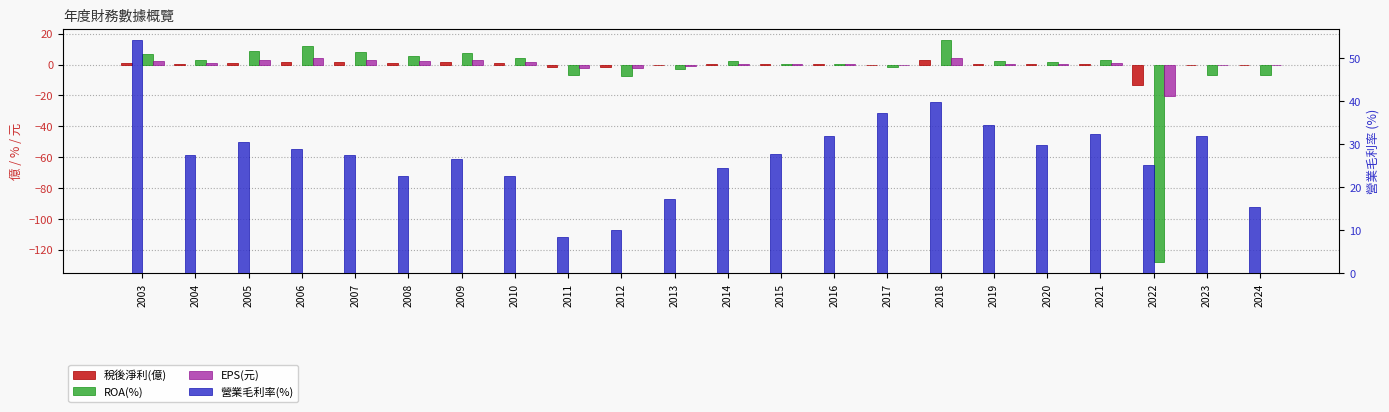

Is the value of ROA(%) at 2004 greater than the value of 稅後淨利(億) at 2006?

Yes